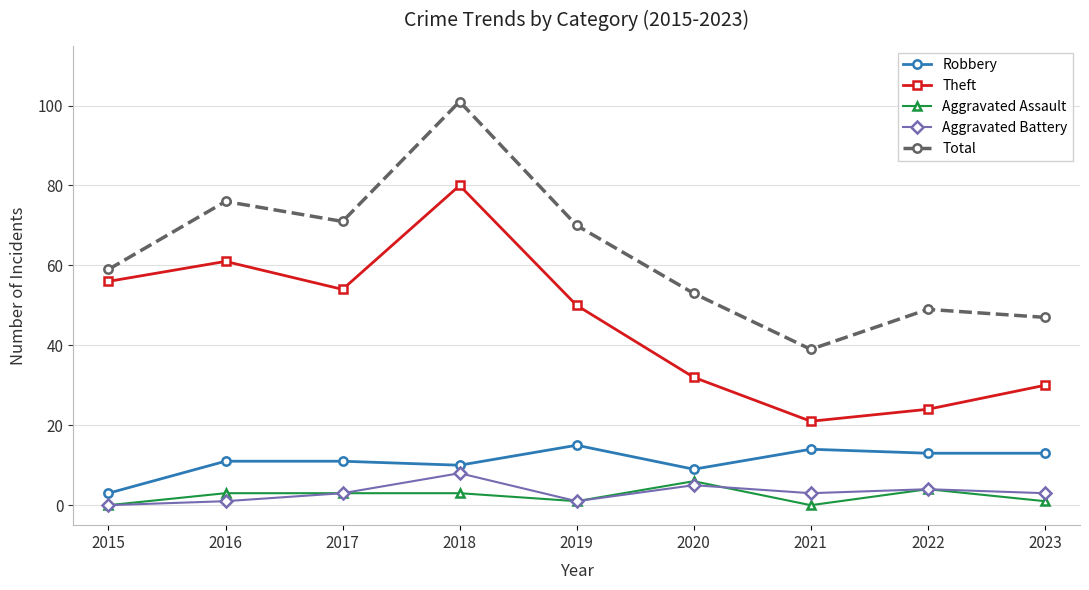

Is it true that Theft equals 13 at 2020?

False